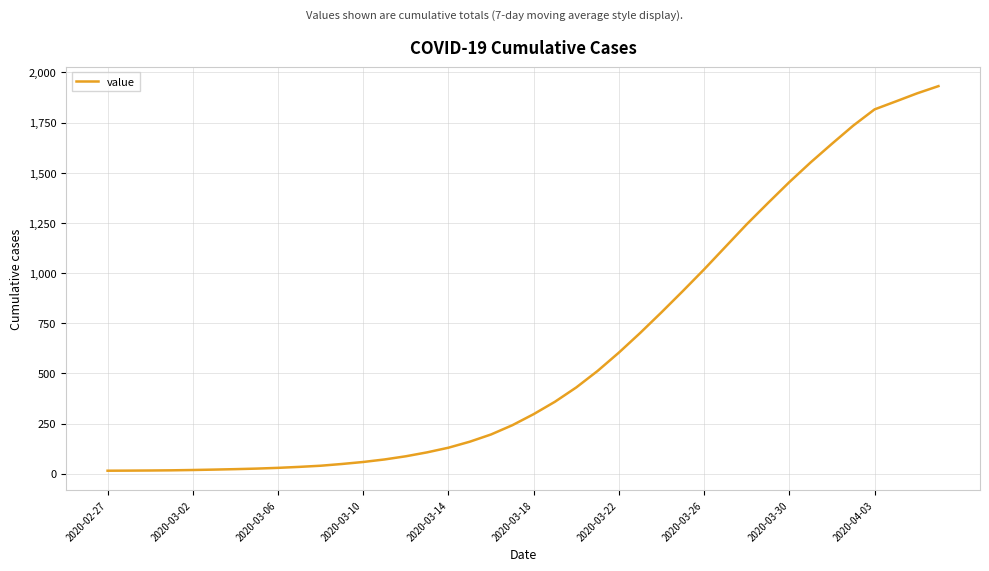

What is the difference between the maximum and minimum values?

1917.0